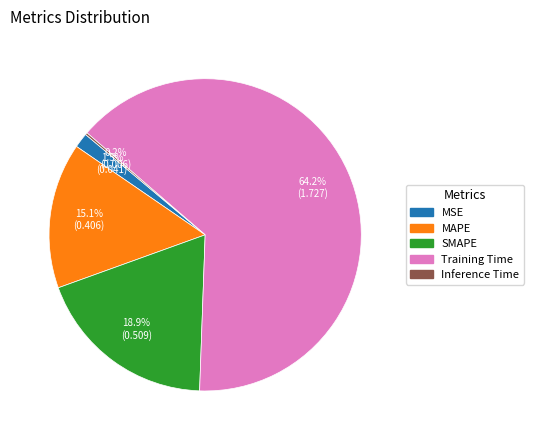

The MSE slice represents 9% of the pie. True or false?

False